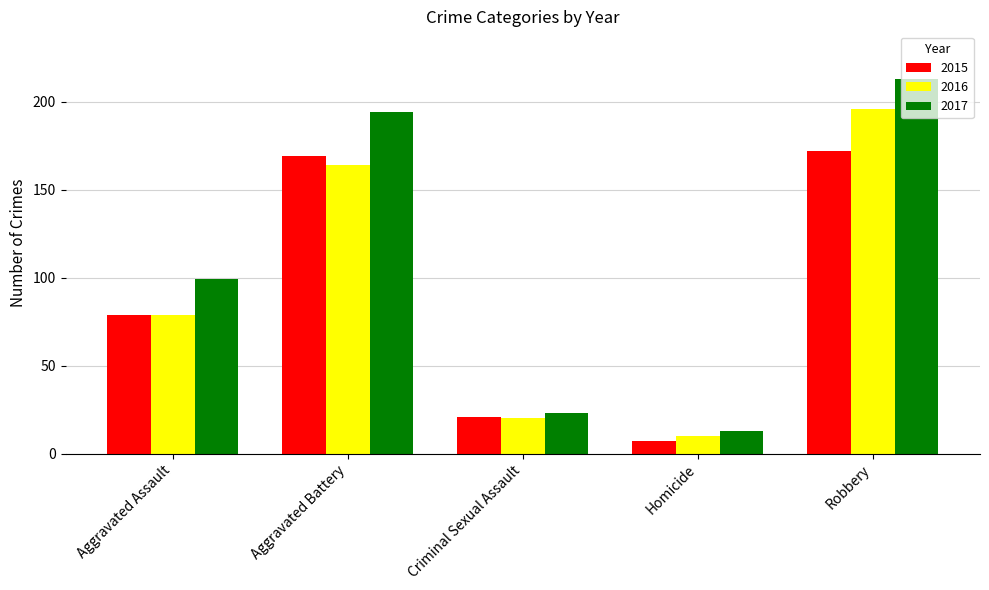

Where is 2017 nearest to the value 113?

Aggravated Assault